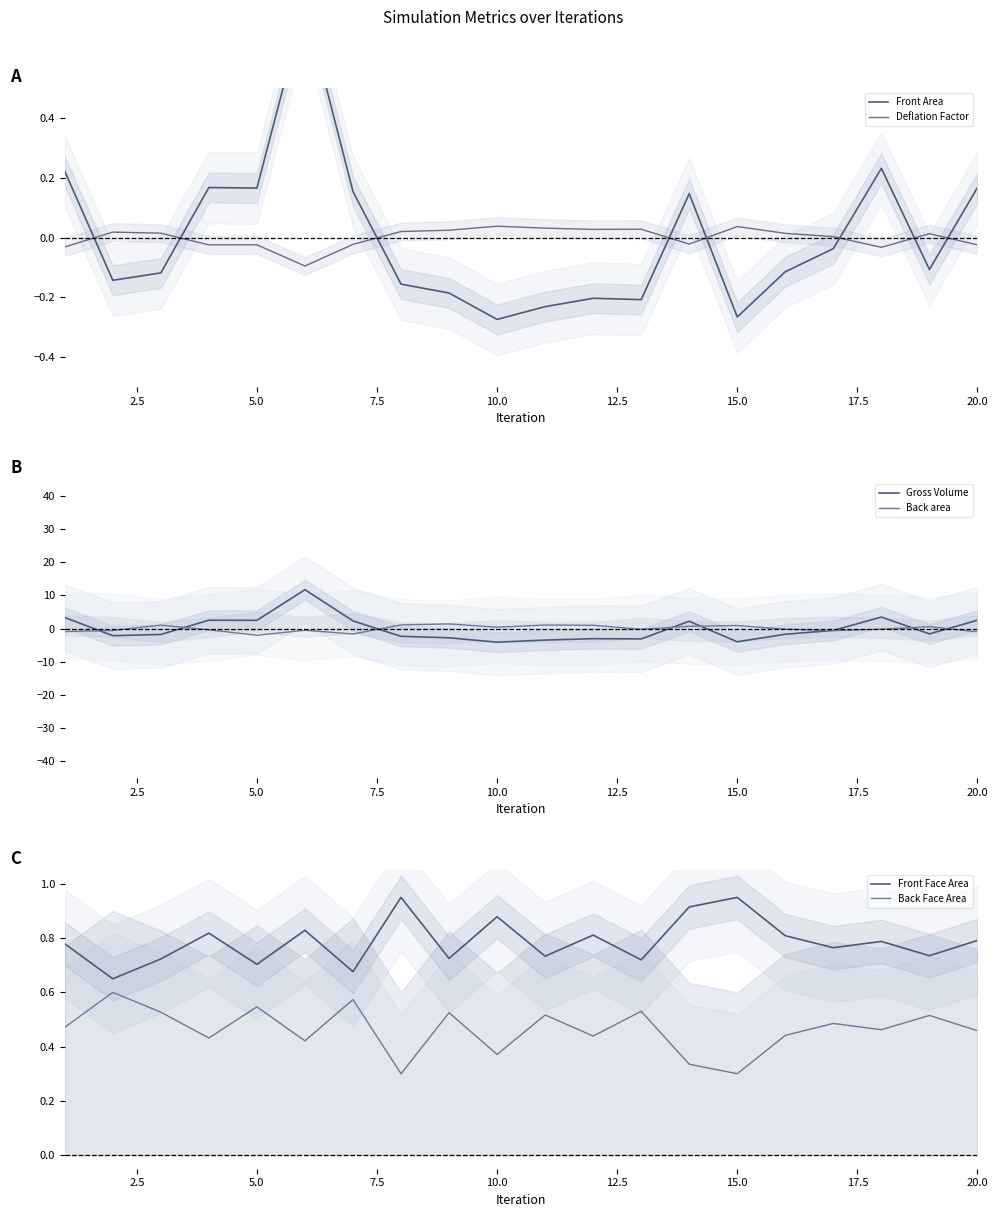

How many interior local valleys does the Front Face Area series have?

8